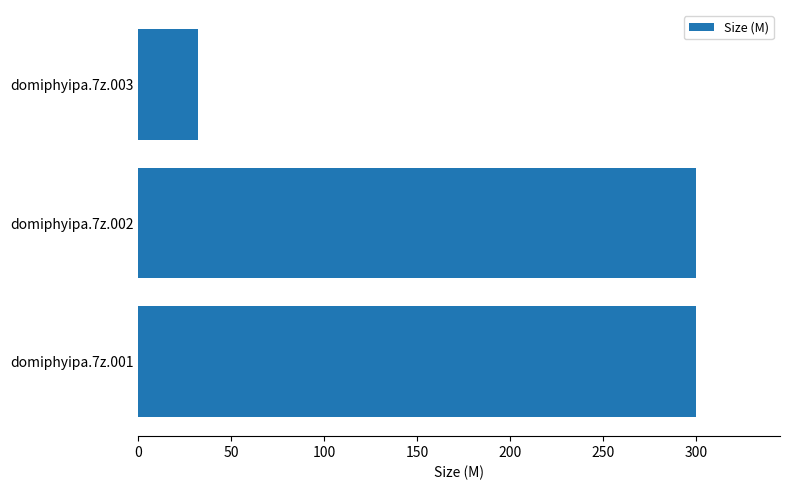

What is the approximate value at domiphyipa.7z.001?

300.0